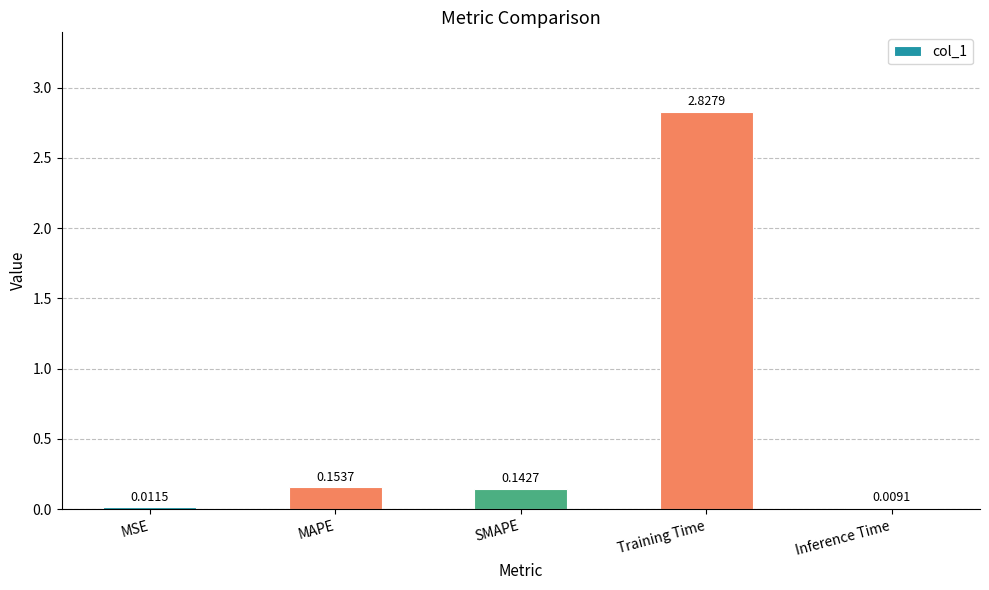

Are the bars grouped side by side (vs. stacked)?

No